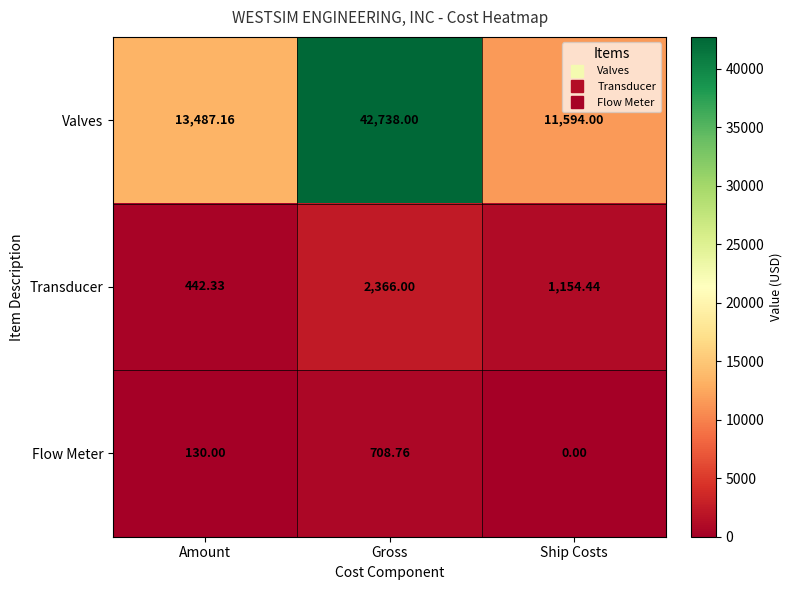

Between Amount and Gross, which series saw the biggest shift?

Valves